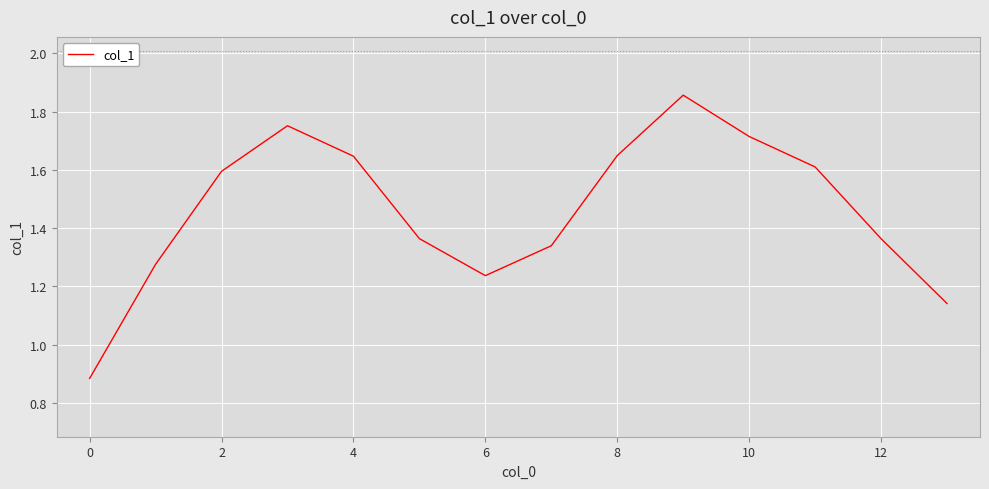

What is the difference between the maximum and minimum values?

1.0